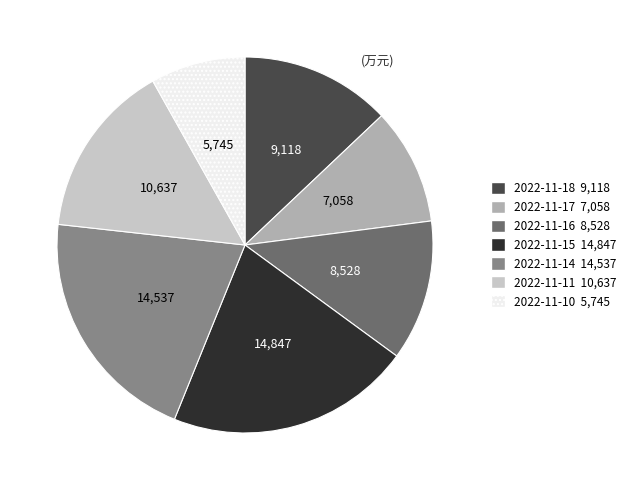

Is there a majority slice in this chart?

No